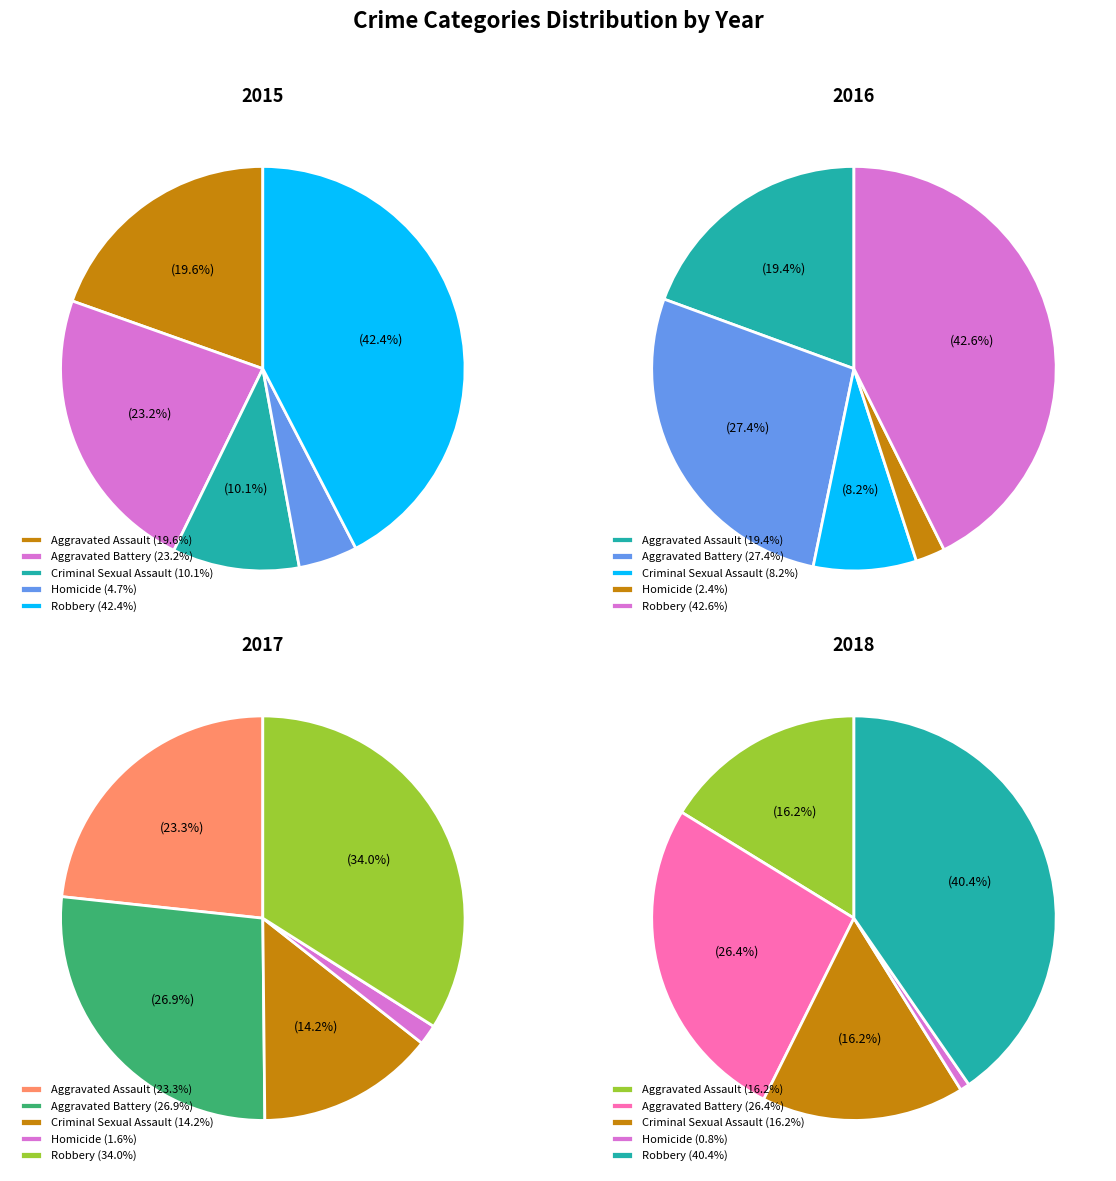

Rank the series by their maximum value, from highest to lowest.

2016, 2015, 2018, 2017